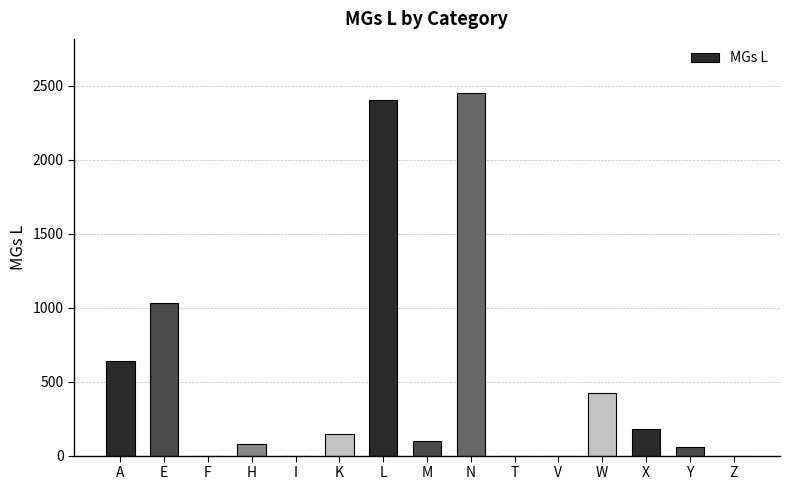

What is the greatest value displayed?

2449